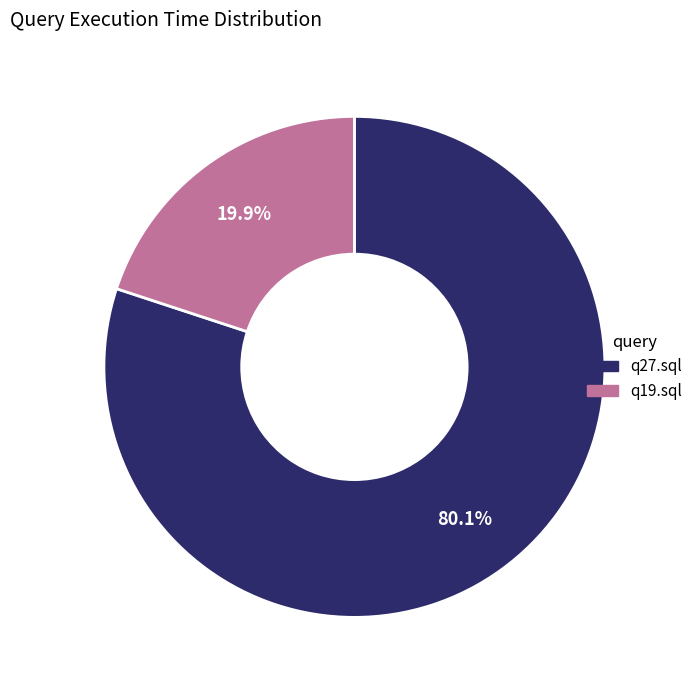

Which category has the smallest portion of the pie?

q19.sql